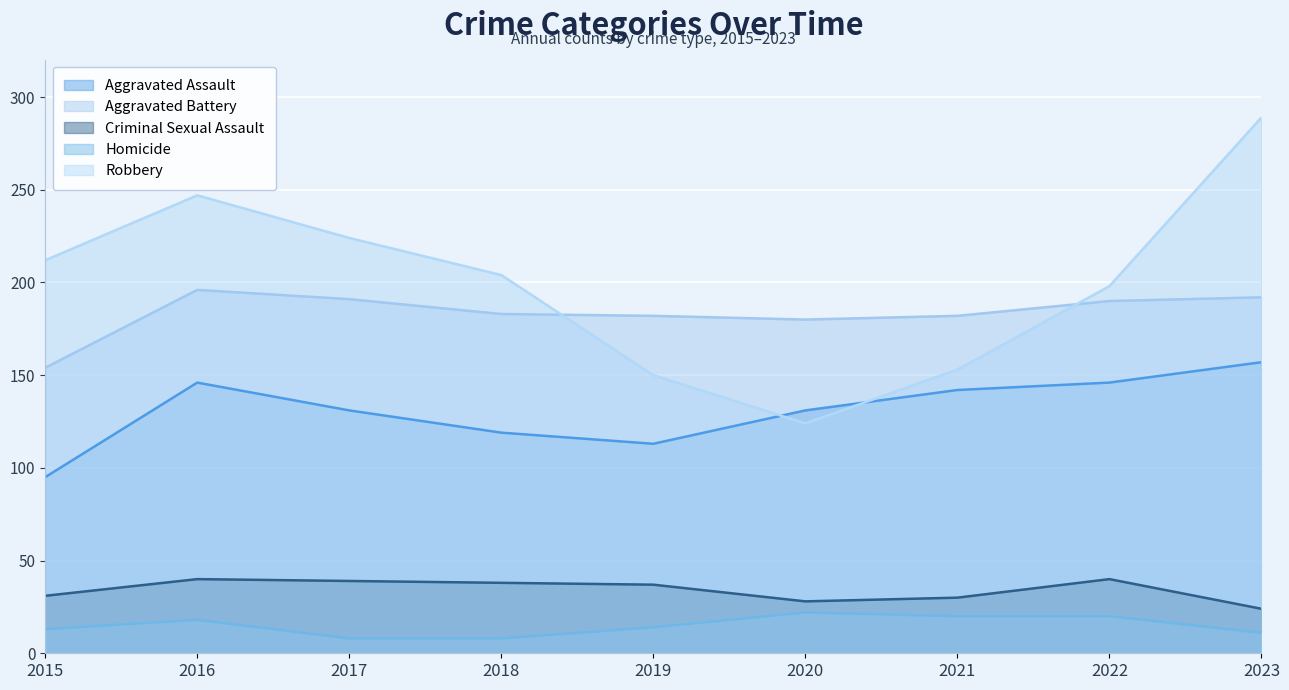

How many data points in Criminal Sexual Assault are less than 37?

4